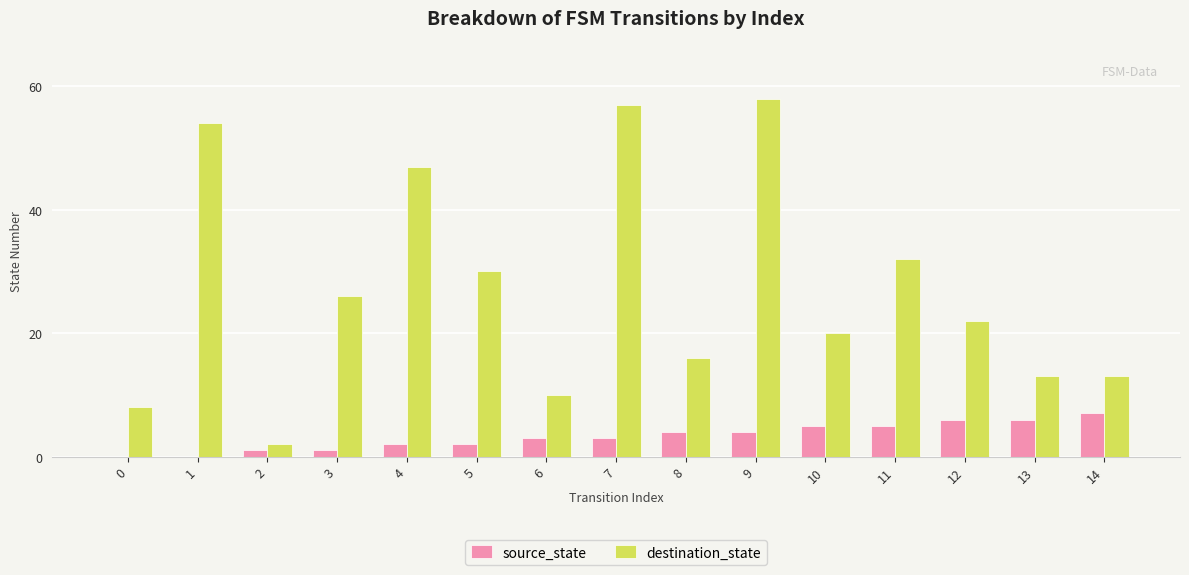

Reading right to left, extract all data points from this chart.

source_state: 14=7	13=6	12=6	11=5	10=5	9=4	8=4	7=3	6=3	5=2	4=2	3=1	2=1	1=0	0=0
destination_state: 14=13	13=13	12=22	11=32	10=20	9=58	8=16	7=57	6=10	5=30	4=47	3=26	2=2	1=54	0=8